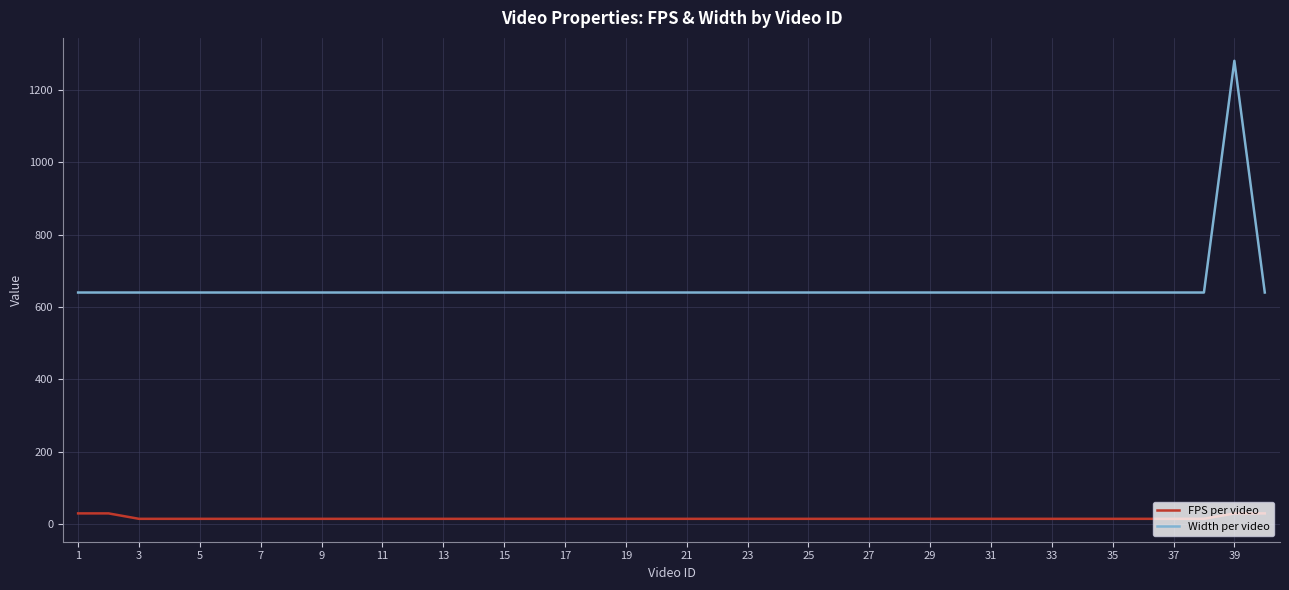

List the series in order of their overall mean, highest first.

Width per video, FPS per video